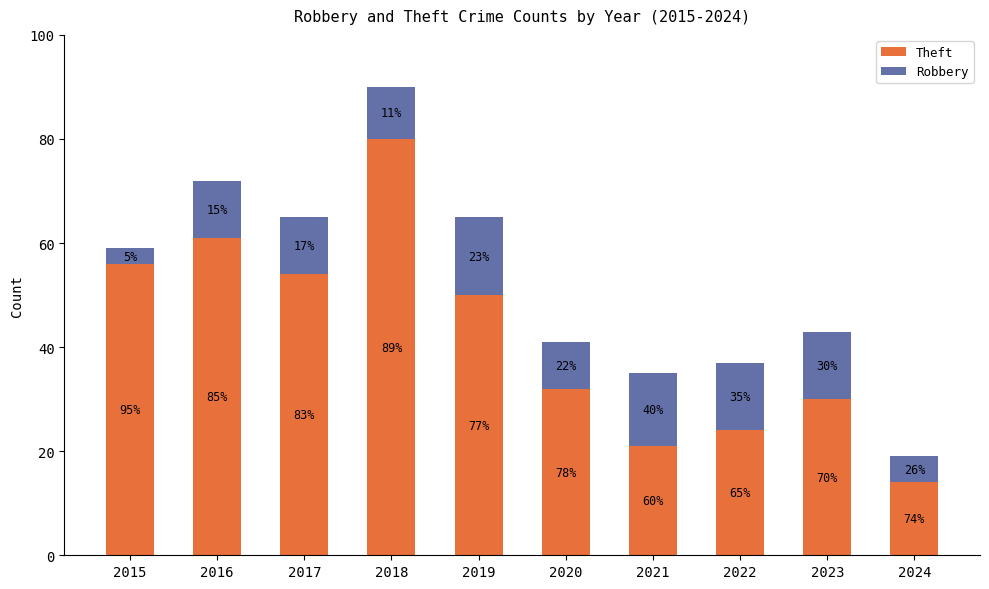

Rank the categories by Robbery value from highest to lowest.

2019, 2021, 2022, 2023, 2016, 2017, 2018, 2020, 2024, 2015